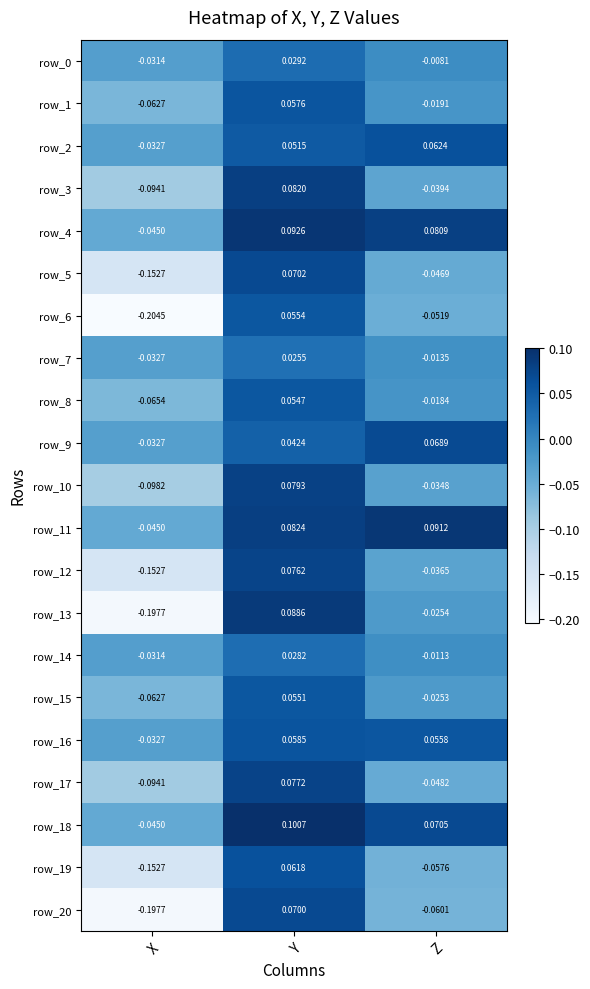

List the labels in order of row_8 value, smallest first.

X, Z, Y